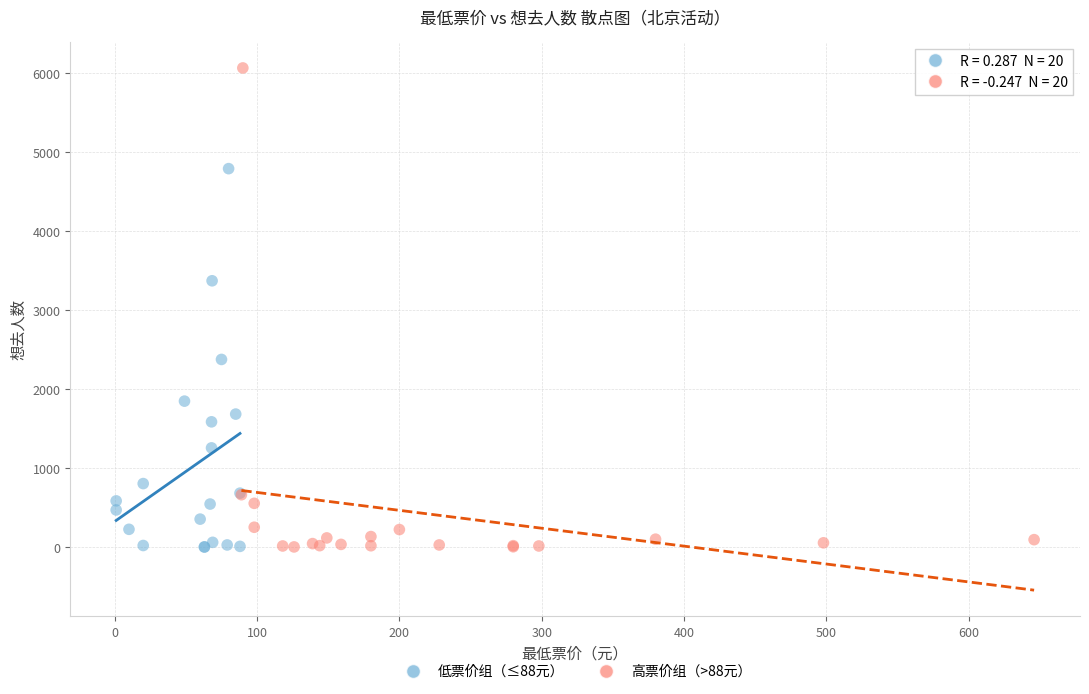

What are all the series names shown in the legend?

低票价组（≤88元）, 高票价组（>88元）